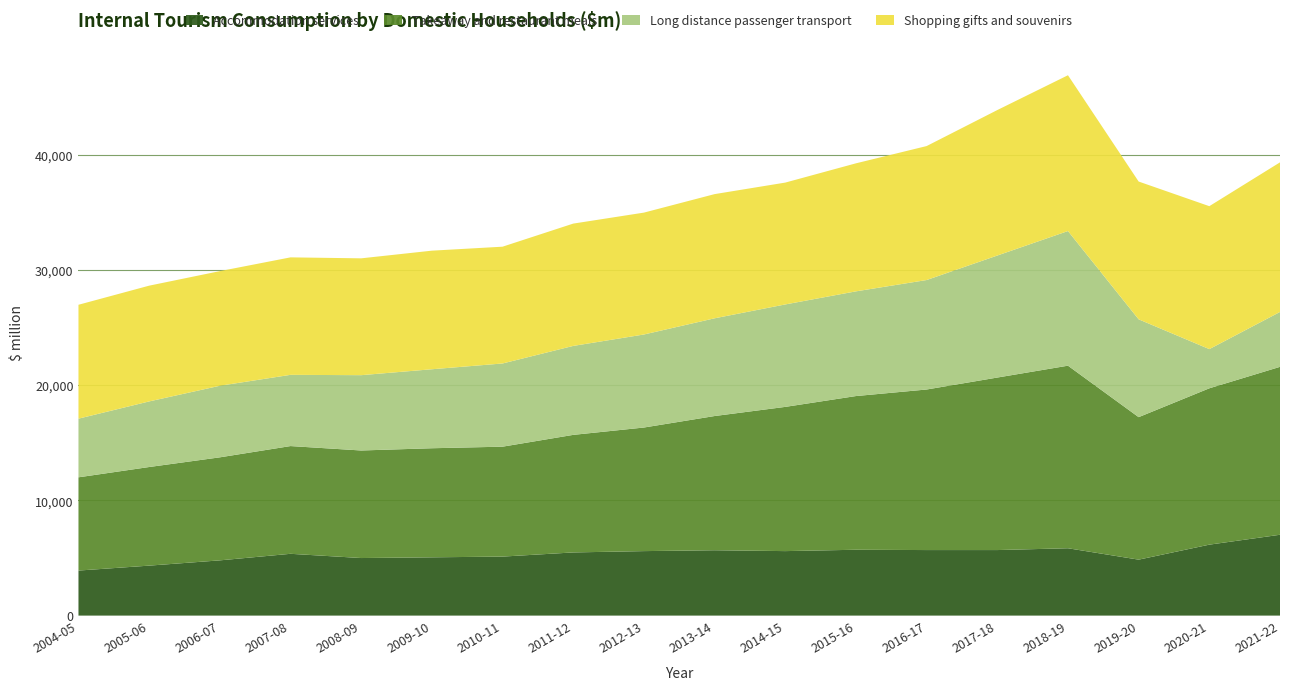

Reading right to left, transcribe all the data shown in this chart.

Accommodation services: 7014	6155	4854	5843	5686	5686	5713	5595	5670	5595	5480	5119	5056	4994	5361	4792	4335	3907
Takeaway and restaurant meals: 14572	13569	12366	15844	14971	13933	13338	12516	11647	10725	10202	9539	9466	9333	9350	8941	8558	8092
Long distance passenger transport: 4763	3400	8489	11684	10588	9500	9086	8890	8481	8073	7720	7220	6855	6536	6181	6211	5692	5090
Shopping gifts and souvenirs: 12984	12405	11958	13521	12625	11626	11110	10575	10777	10577	10615	10135	10291	10140	10195	9948	10046	9884